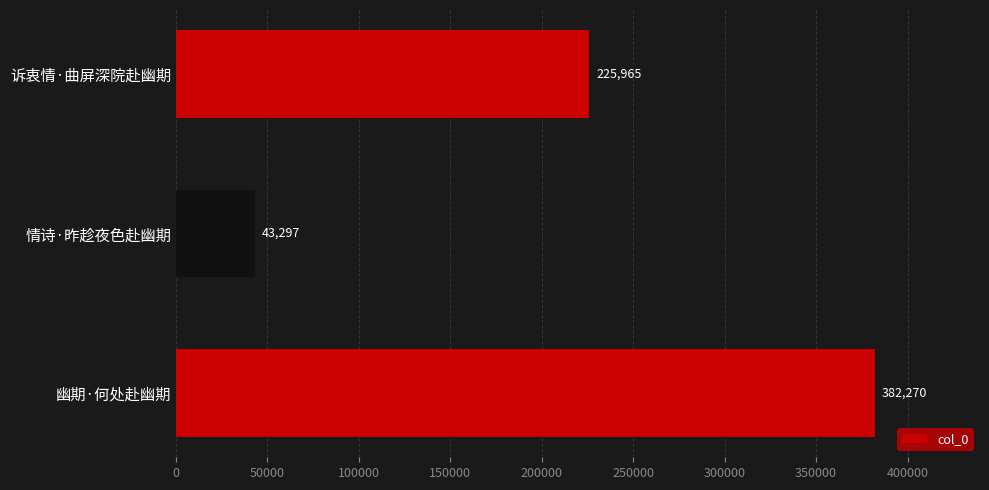

Approximately how many times larger is the value at 诉衷情·曲屏深院赴幽期 compared to 幽期·何处赴幽期?

0.6